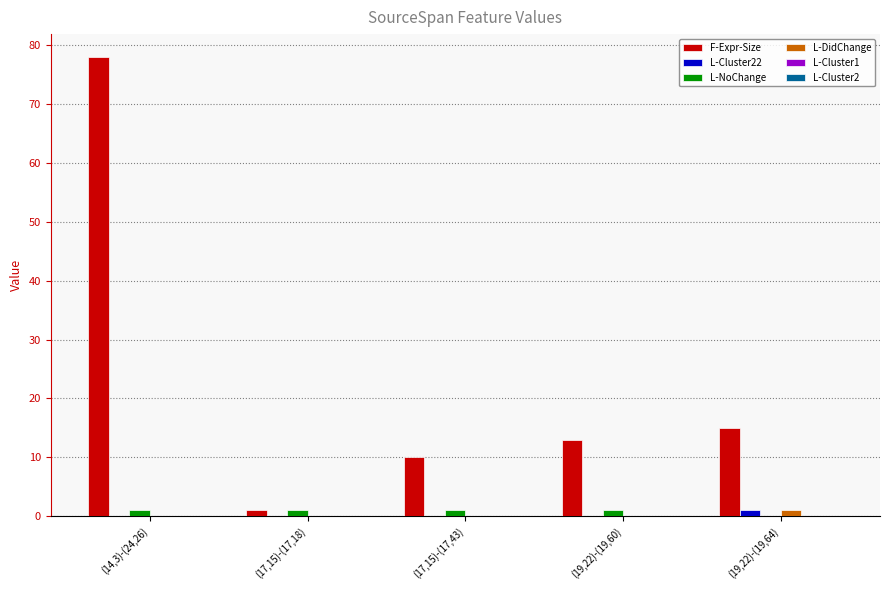

Which series has the largest total across all categories?

F-Expr-Size